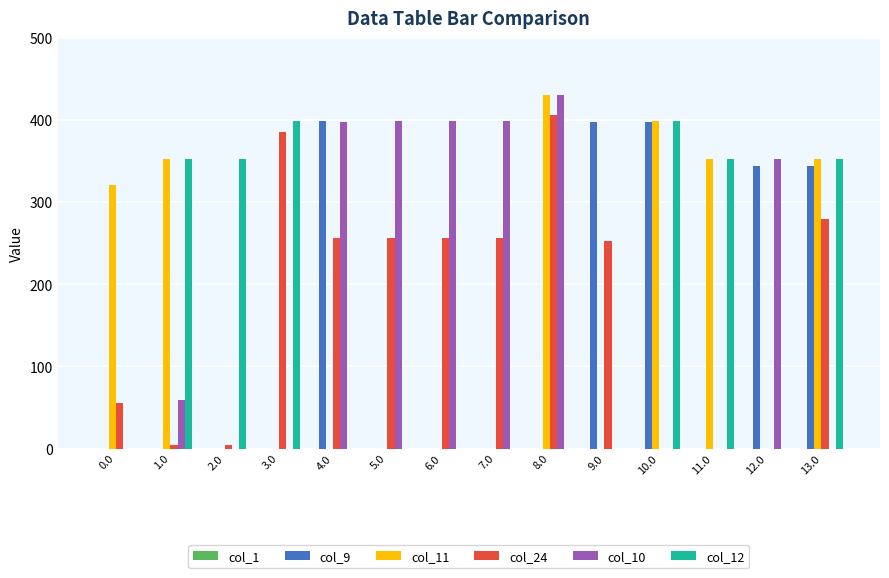

How many series are shown in this chart?

5